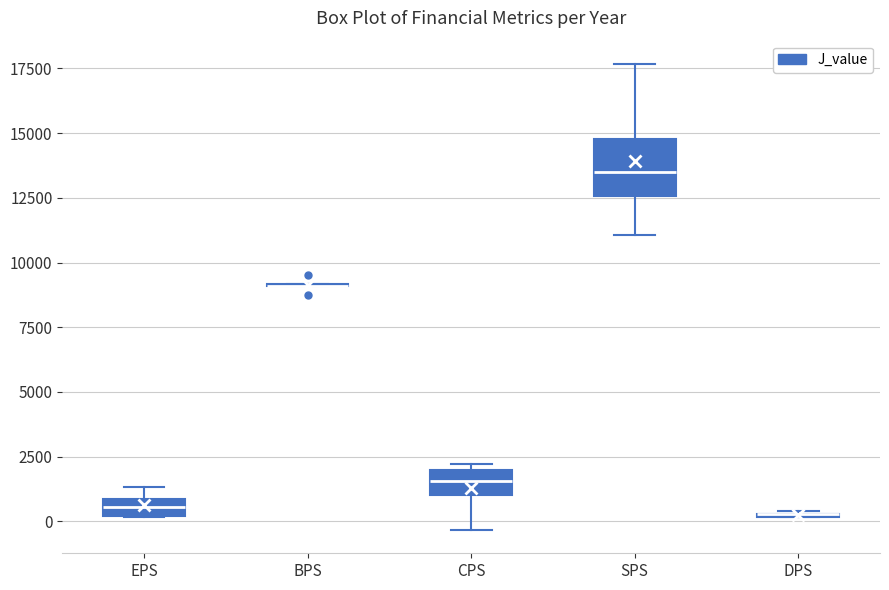

Which box is the tallest, from its lower edge to its upper edge?

SPS